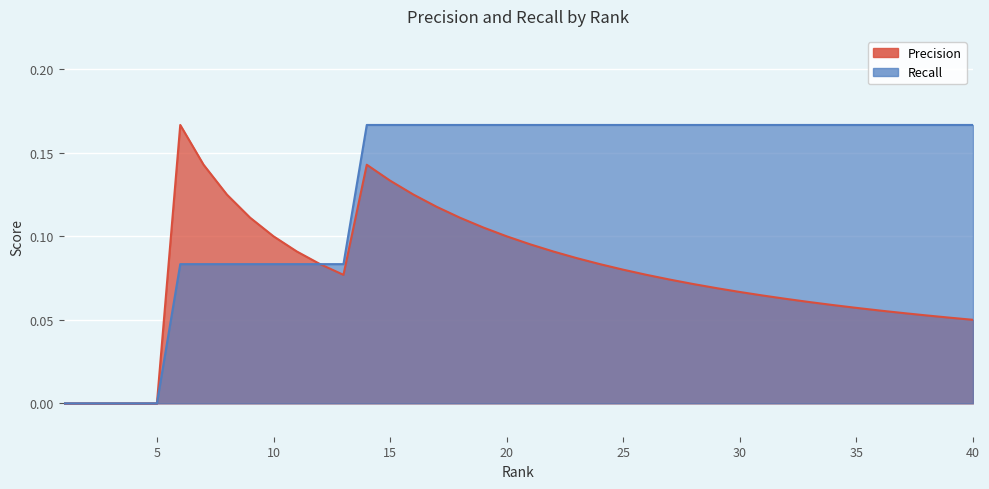

At which category is the sum across all series the highest?

14